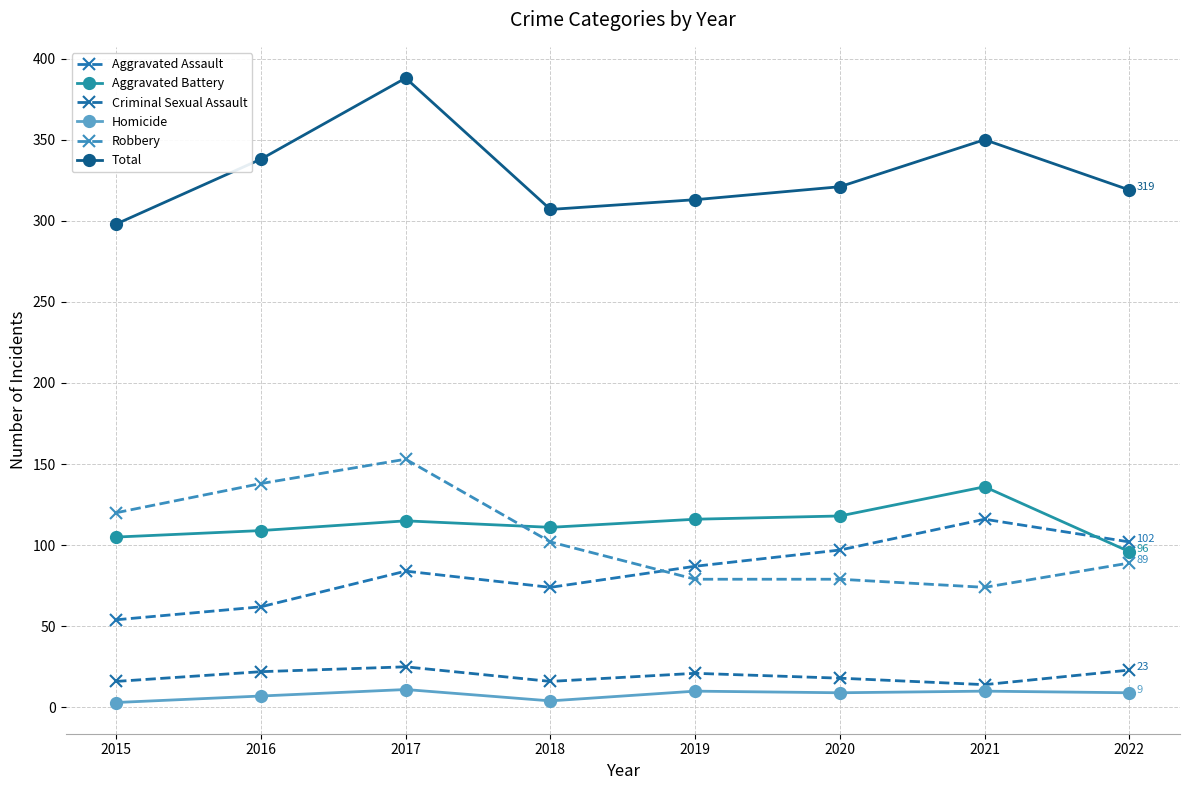

What is the sum of the Aggravated Battery values at 2022 and 2021?

232